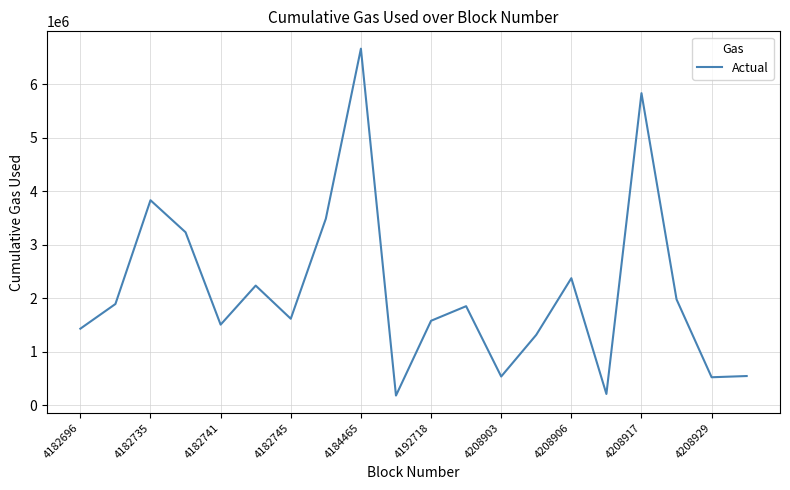

Count the number of data series in this chart.

1